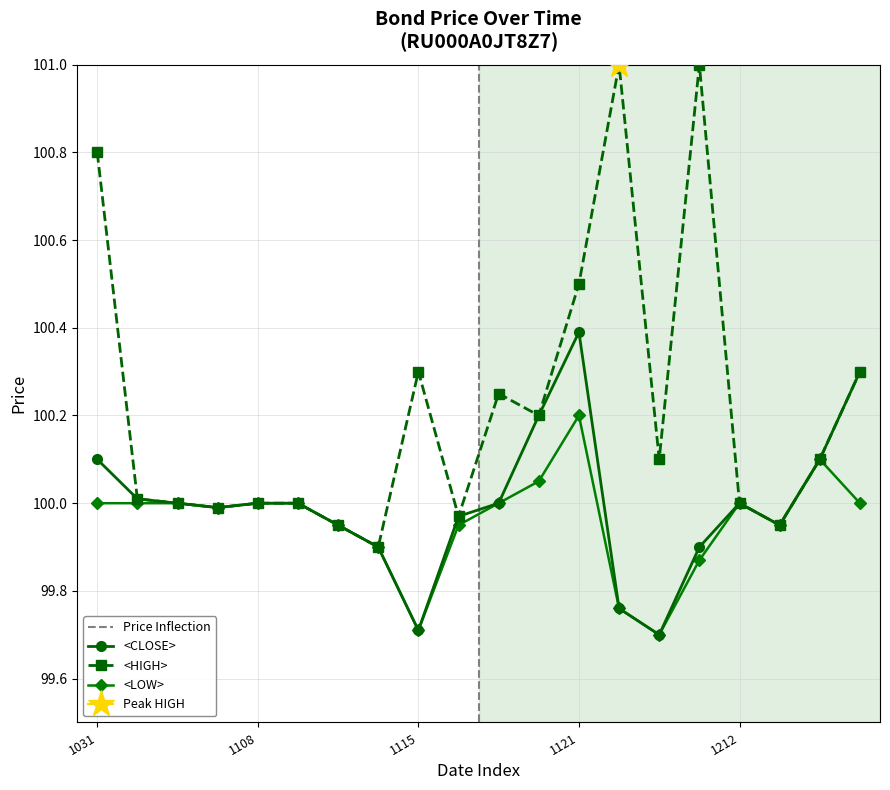

True or false: <CLOSE> has a value of 99.7 at 1115.

True